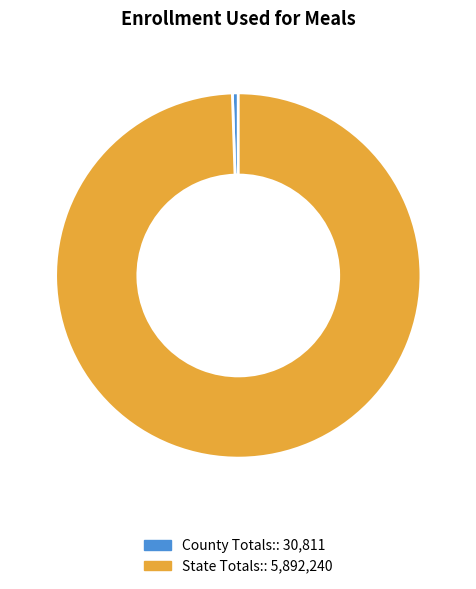

Combined, do County Totals: and State Totals: account for over 50%?

Yes